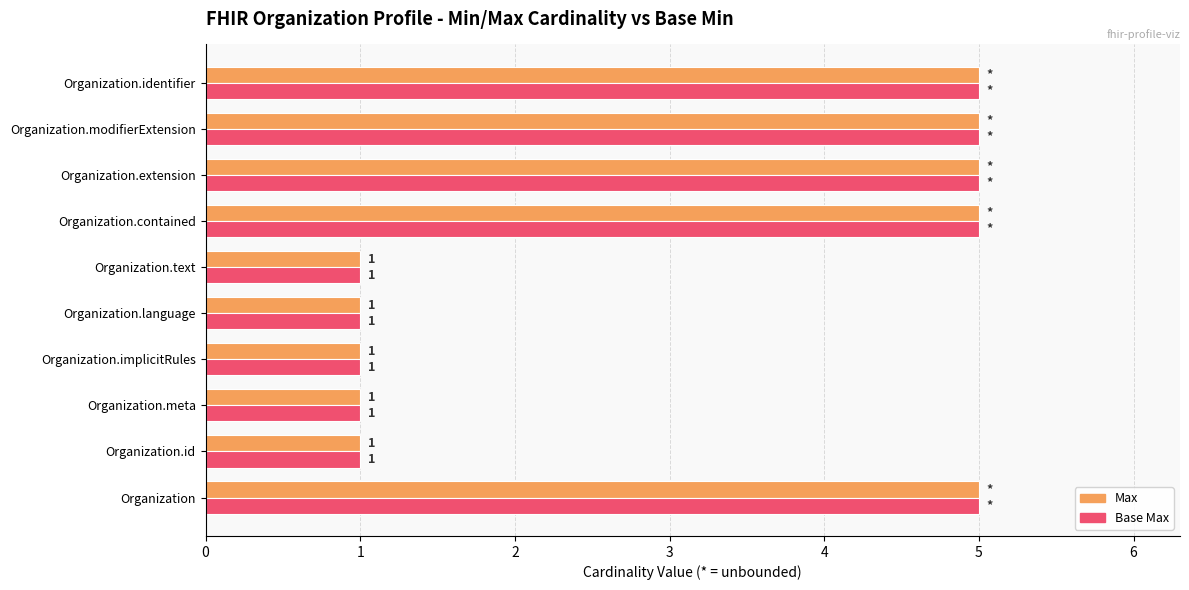

How many Base Max values are between 1 and 5?

10